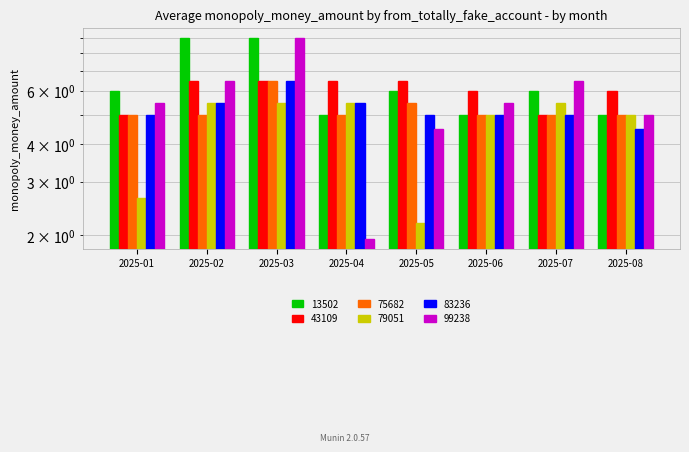

Is it true that 99238 equals 5.0 at 2025-08?

True